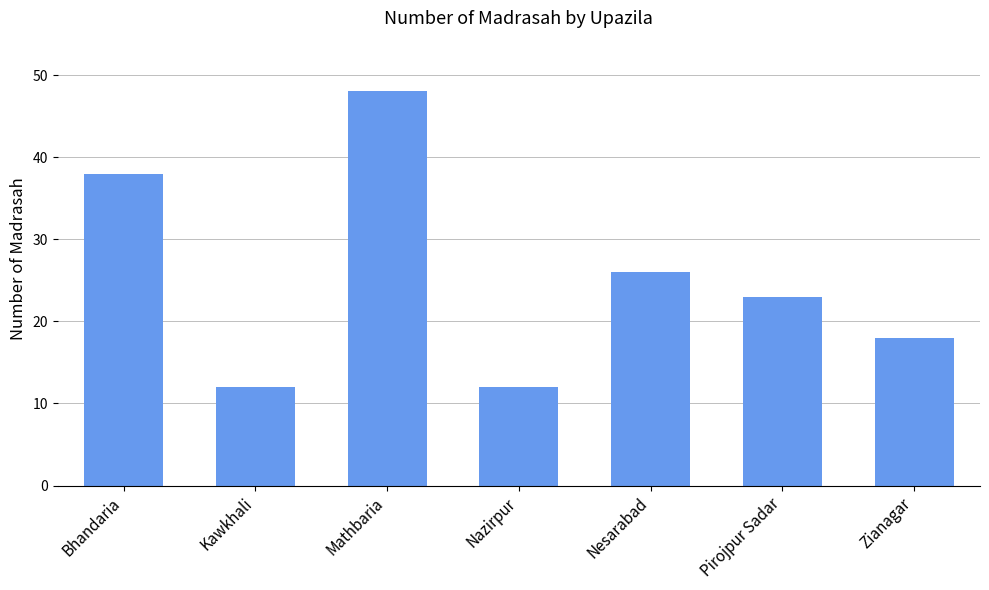

What position from the left is Zianagar?

7